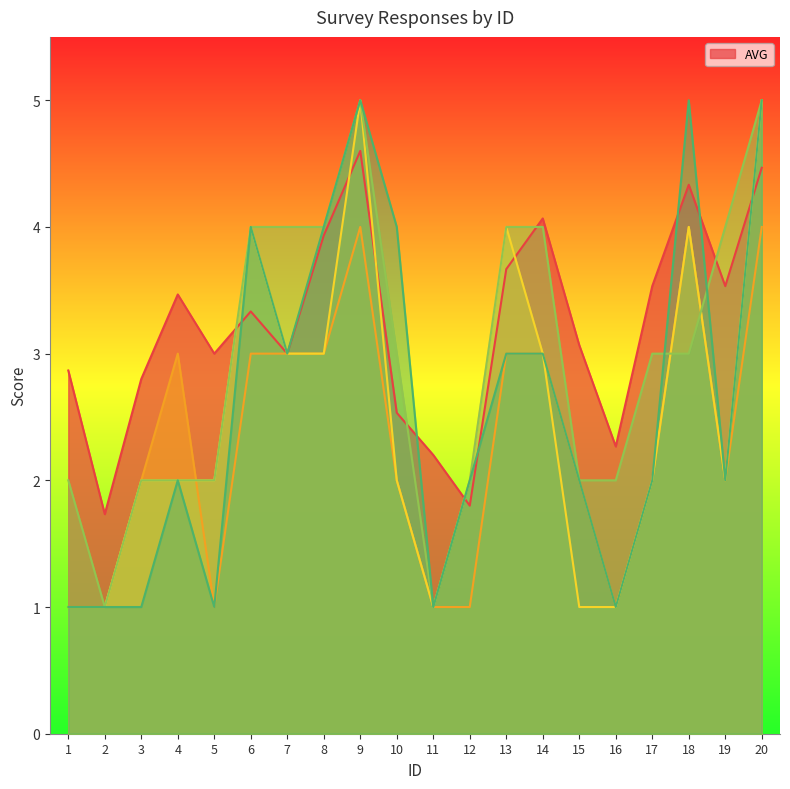

What is the value of the _Anth_1 point at the 20th from the left?

4.0